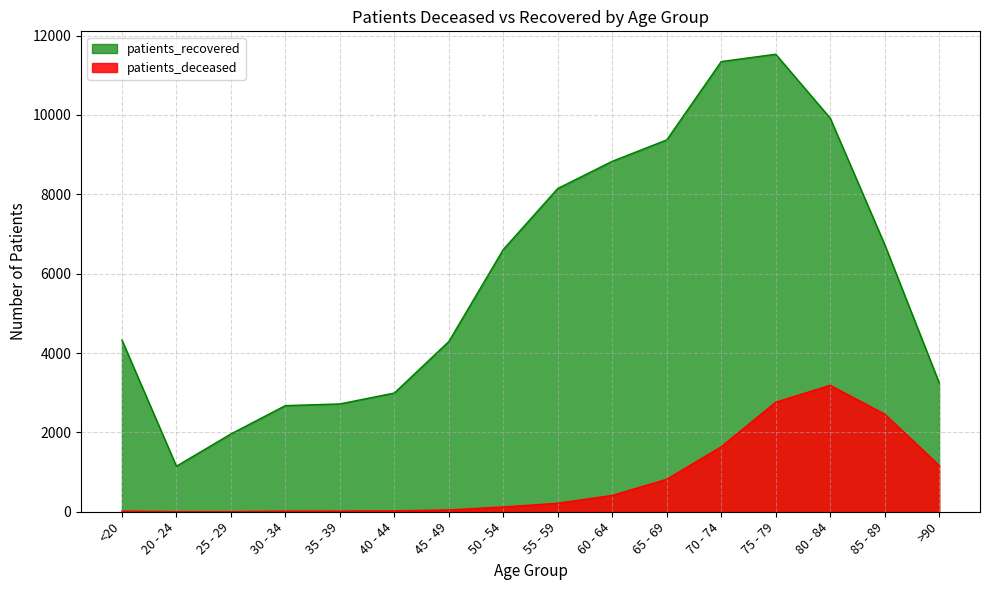

Which series has the largest range (max minus min)?

patients_recovered